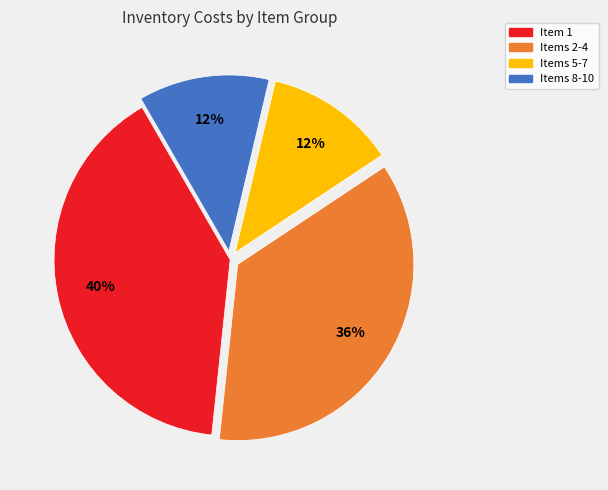

Which has a higher value, Items 5-7 or Item 1?

Item 1